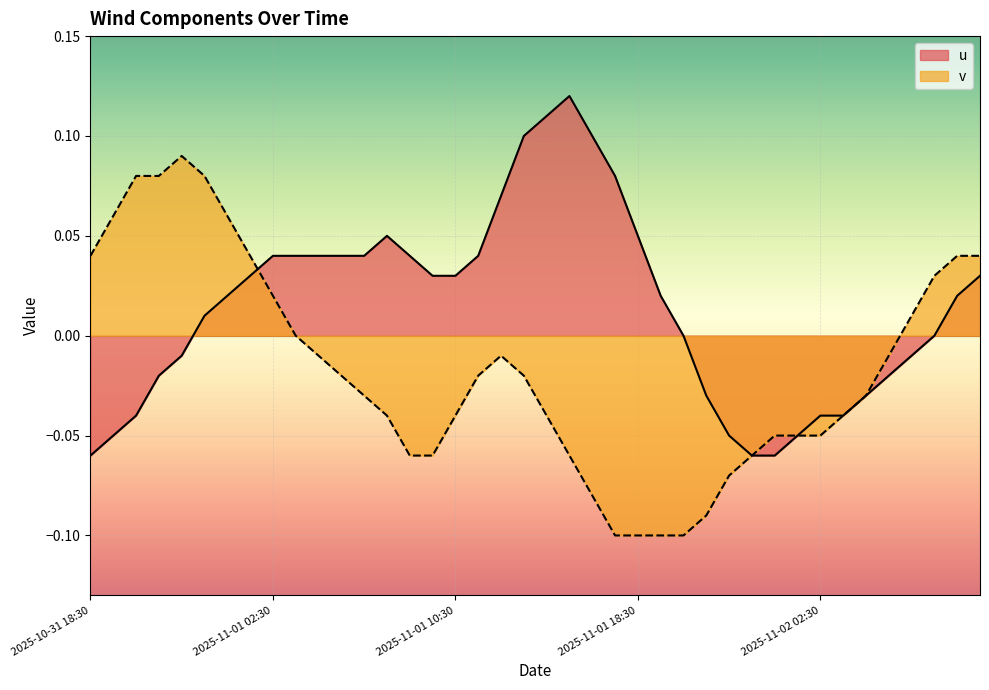

Does the chart display data point markers on the line(s)?

No